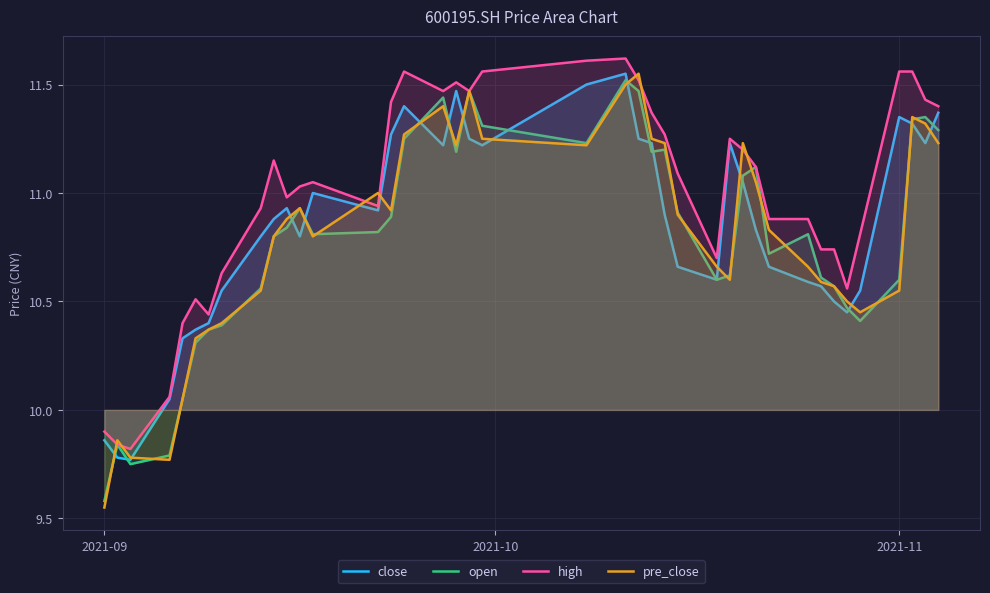

True or false: high and open cross at least once.

False